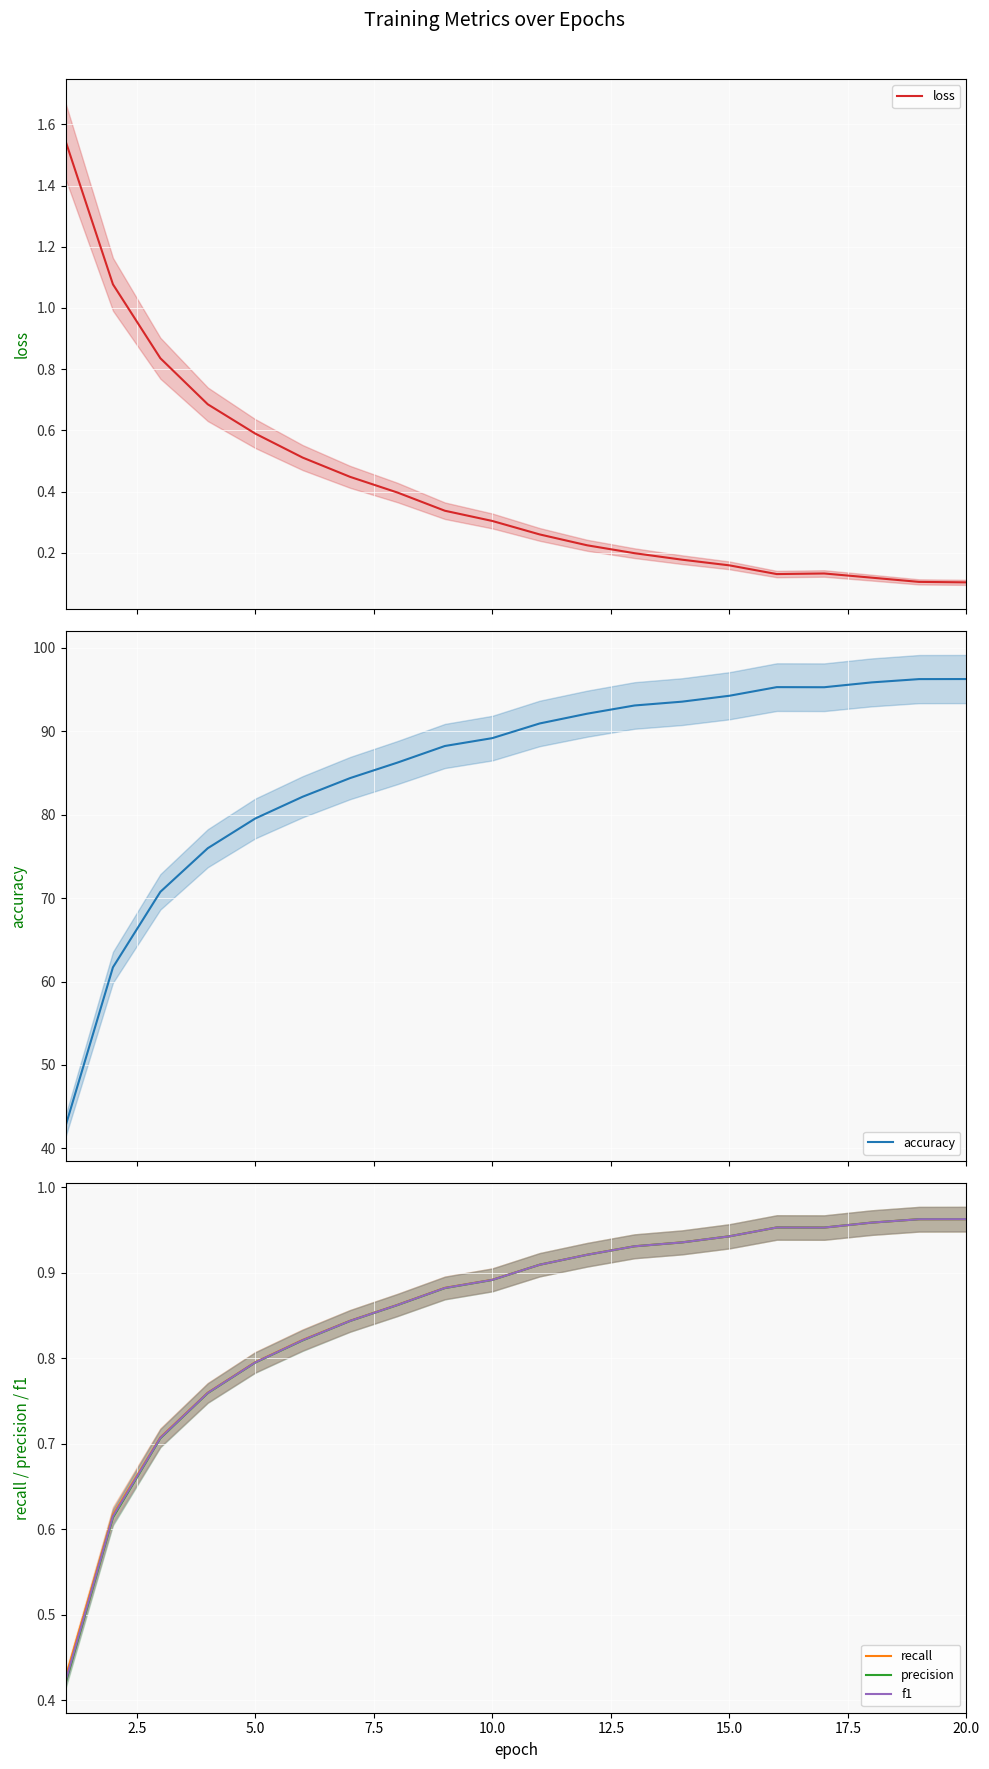

After their last crossing, which series has the higher values: f1 or precision?

f1